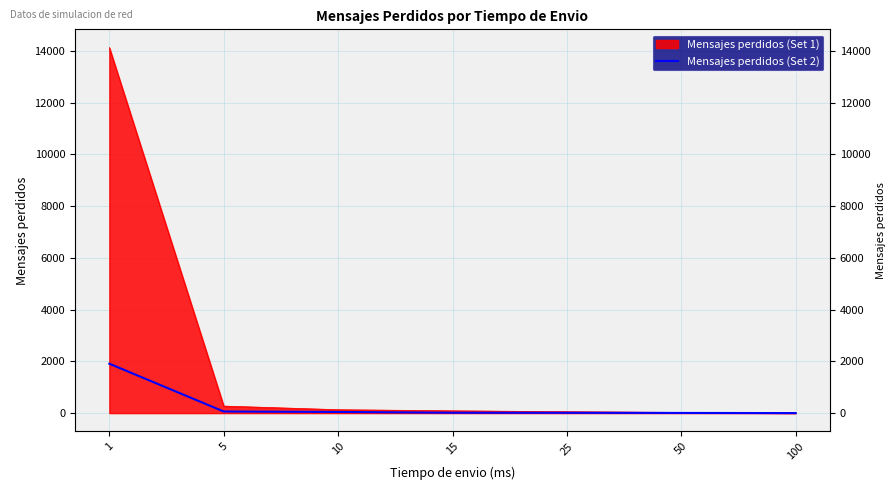

True or false: the data has more than 0 interior local peaks.

False